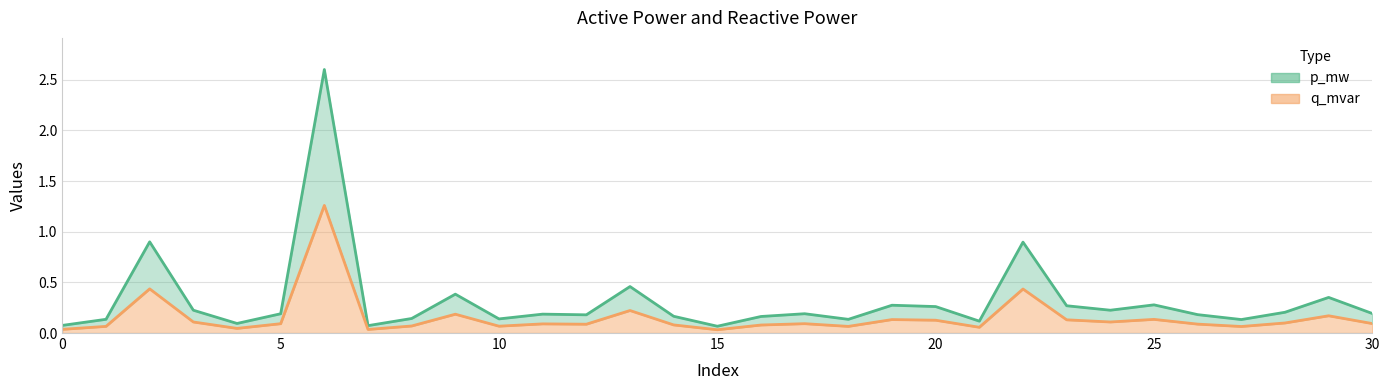

True or false: p_mw and q_mvar intersect in this chart.

False